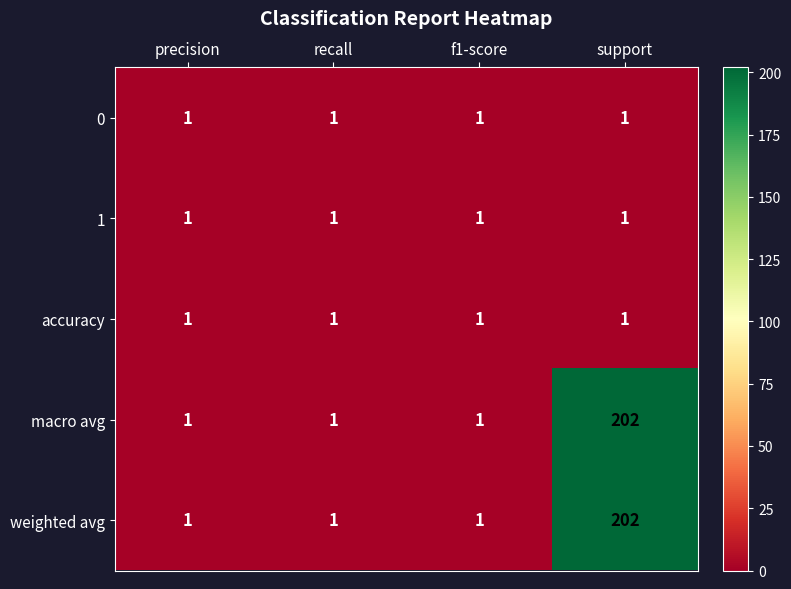

What is the total value across all series at precision?

5